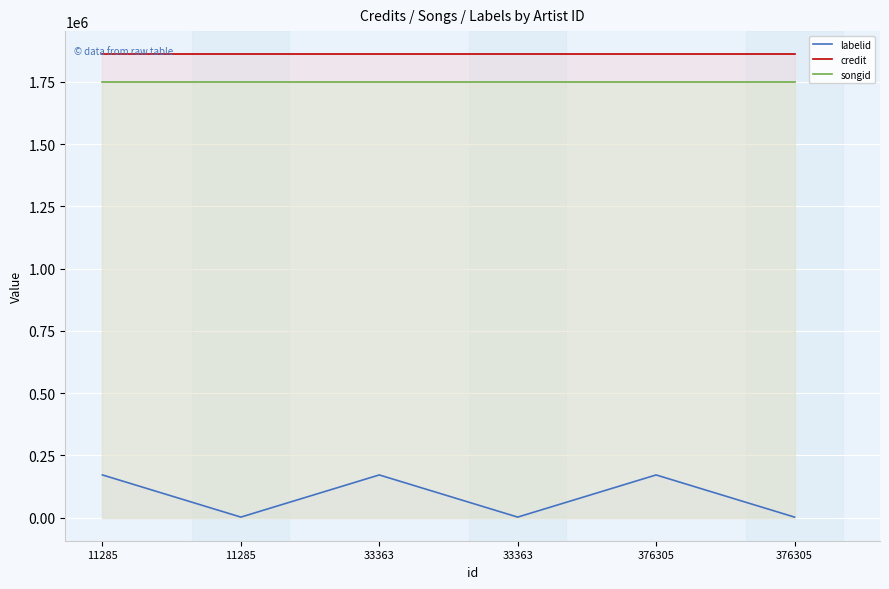

What are all the series names shown in the legend?

labelid, credit, songid